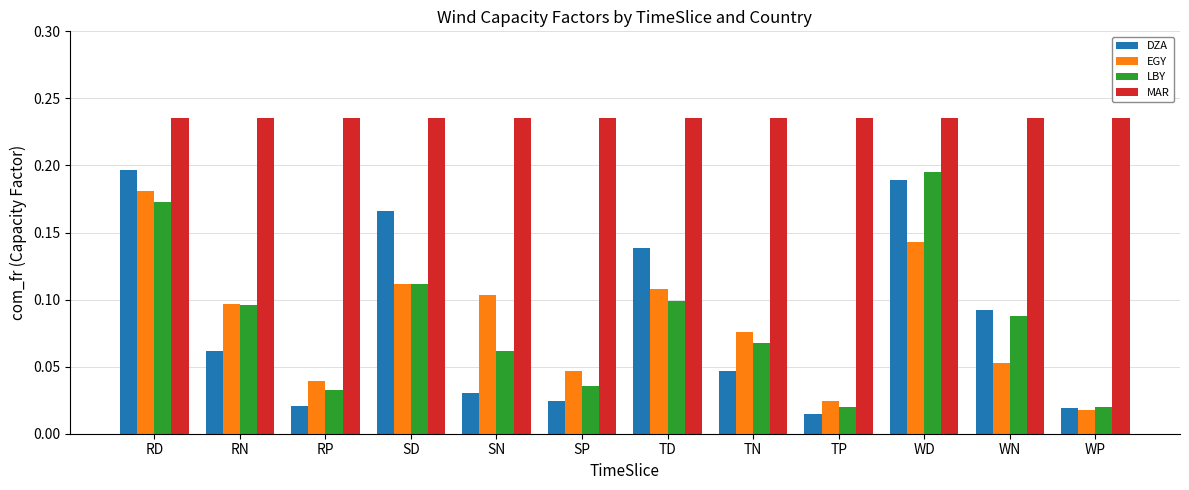

Rank the series at TN from highest to lowest value.

MAR, EGY, LBY, DZA